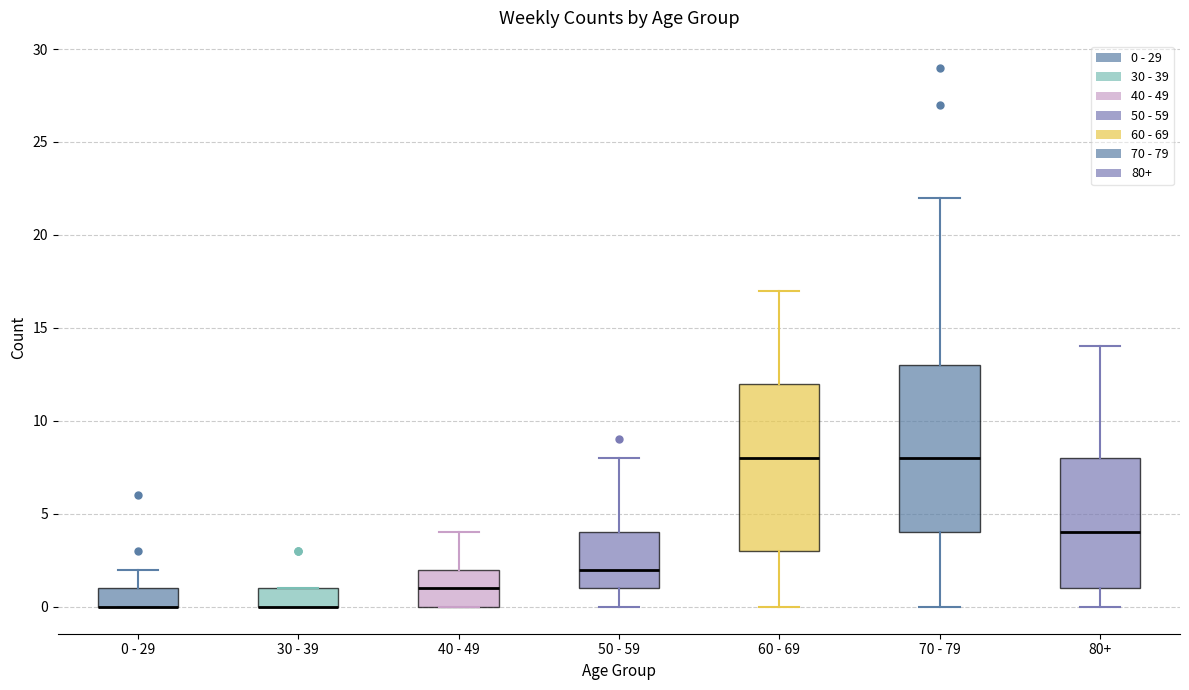

Where does the lower whisker of the box for 50 - 59 end on the y-axis? The values are not printed on the chart, so give them approximately, as read against the axis.

0